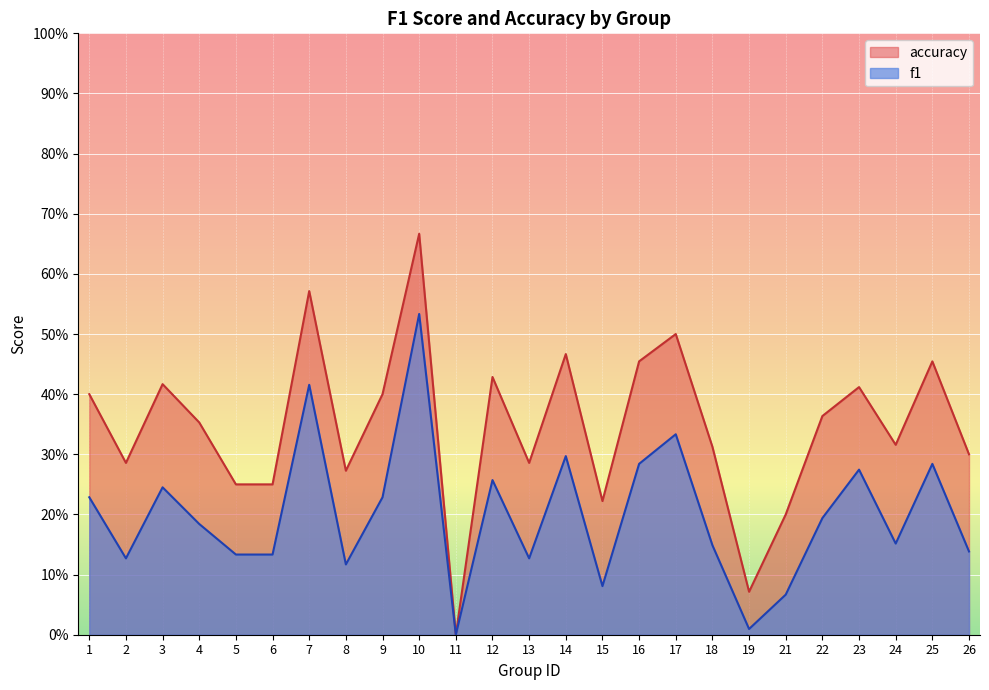

Reading left to right, what are all the values shown in this chart?

f1: 0.2	0.1	0.2	0.2	0.1	0.1	0.4	0.1	0.2	0.5	0.0	0.3	0.1	0.3	0.1	0.3	0.3	0.1	0.0	0.1	0.2	0.3	0.2	0.3	0.1
accuracy: 0.4	0.3	0.4	0.4	0.2	0.2	0.6	0.3	0.4	0.7	0.0	0.4	0.3	0.5	0.2	0.5	0.5	0.3	0.1	0.2	0.4	0.4	0.3	0.5	0.3